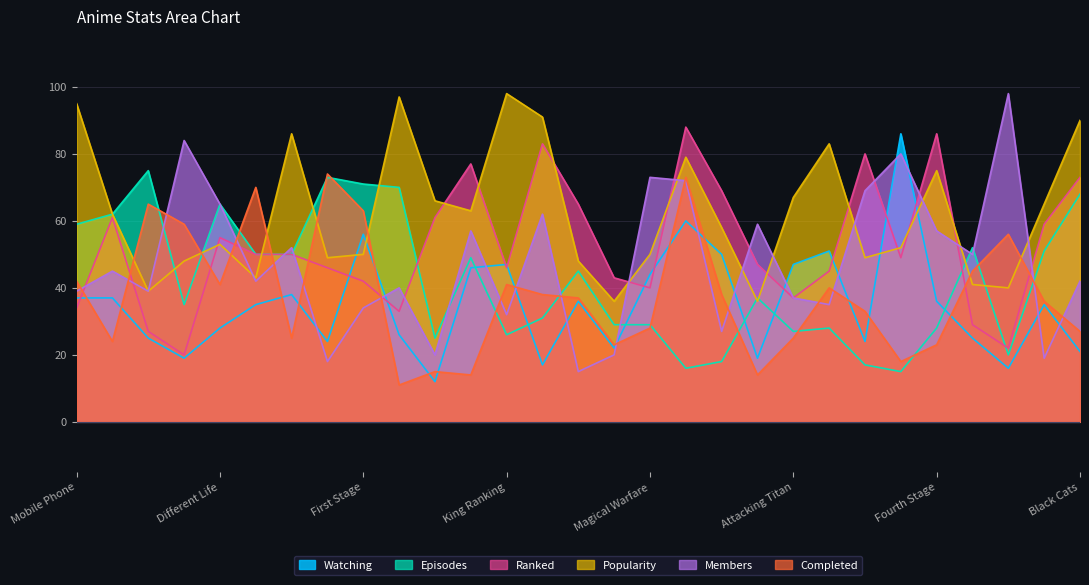

True or false: Episodes has more than 0 interior local peaks.

True